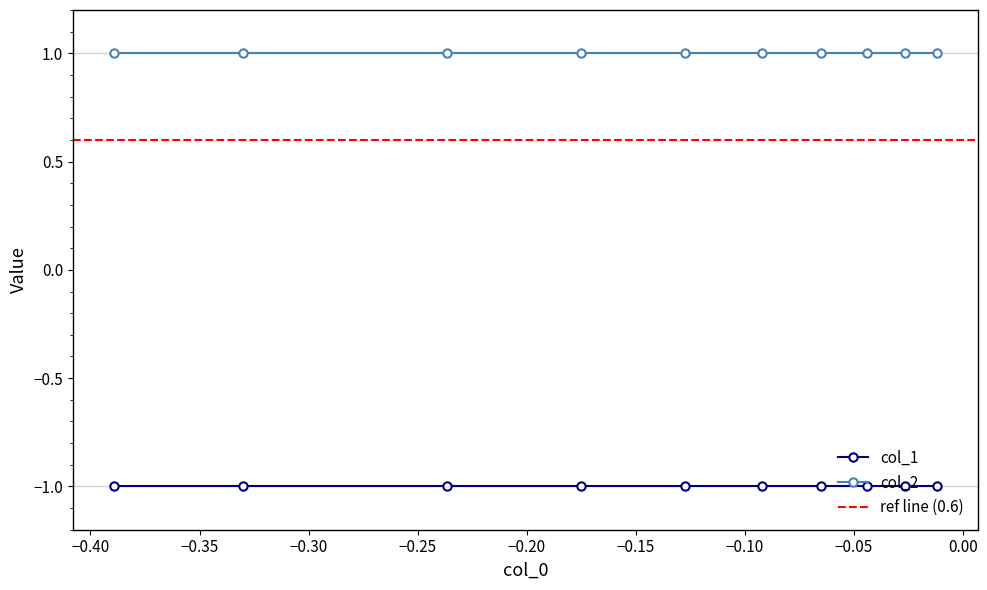

What is the difference between the highest and lowest values at 1?

2